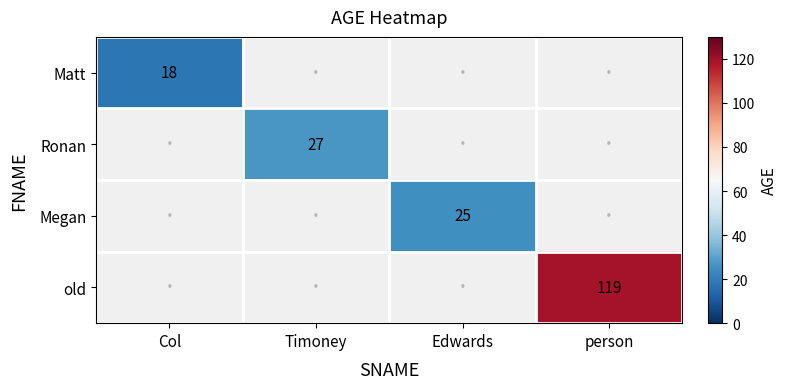

The value of Megan at Edwards is 25. True or false?

True